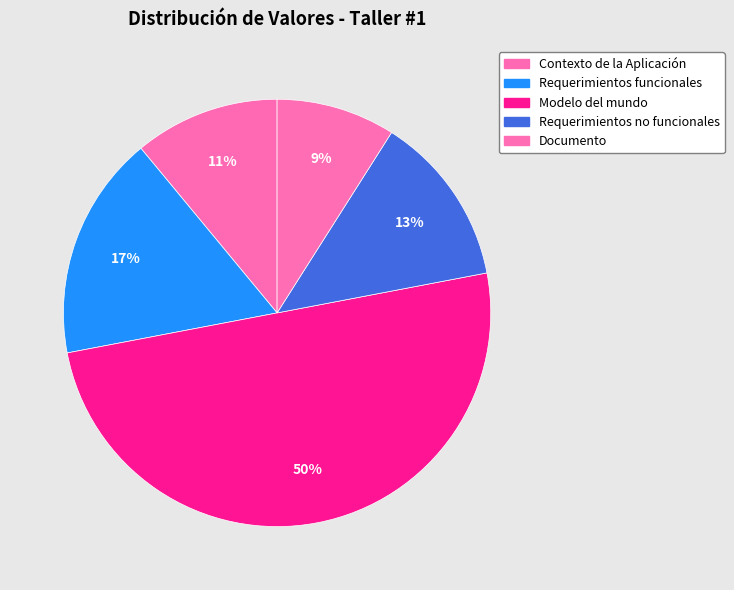

Combined, do Requerimientos no funcionales and Documento account for over 50%?

No